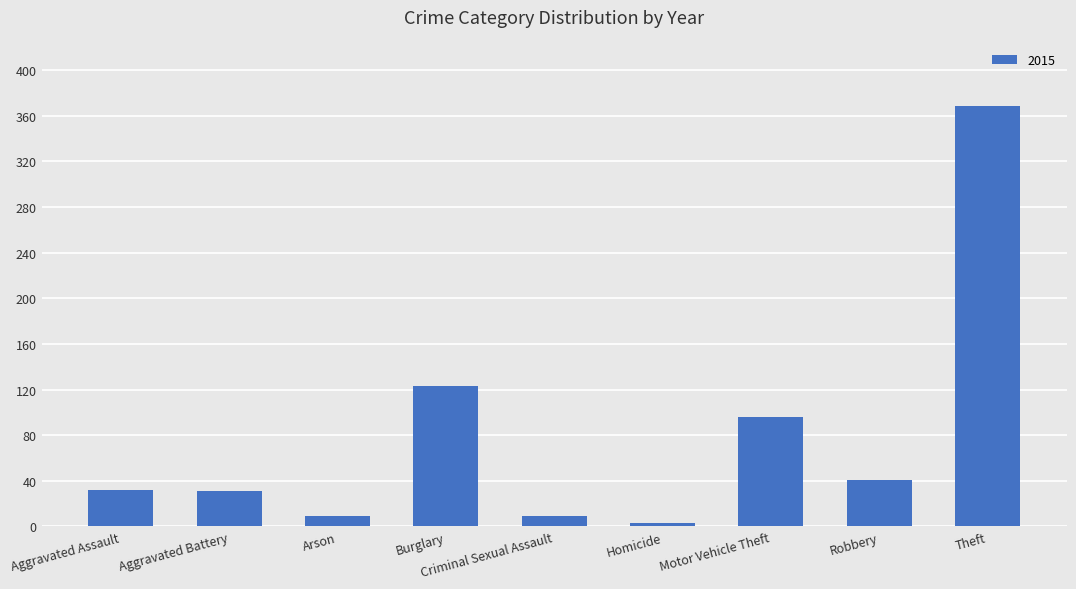

What position from the left is Motor Vehicle Theft?

7